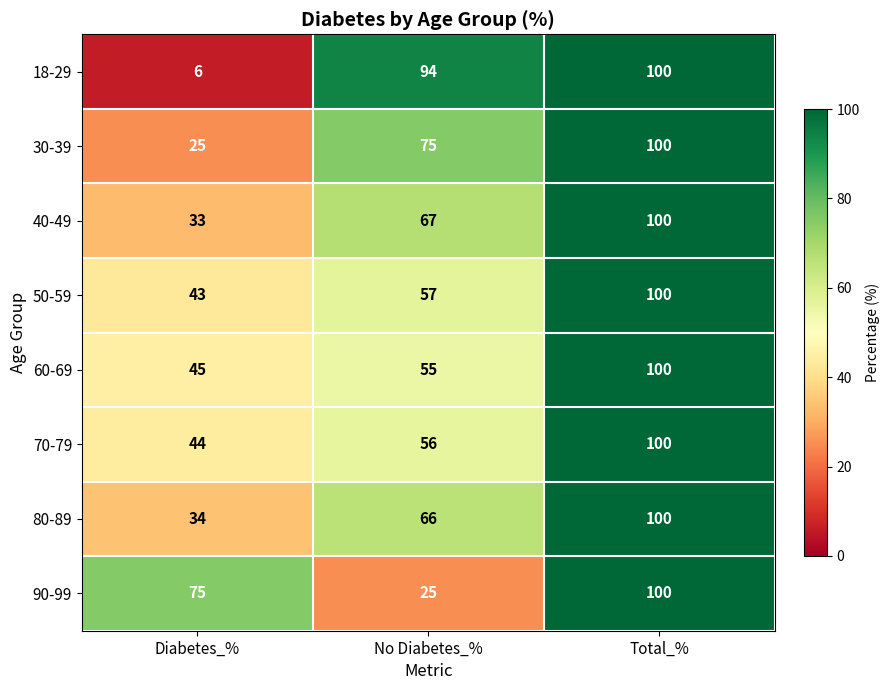

Which category has the highest value across all series?

Total_%